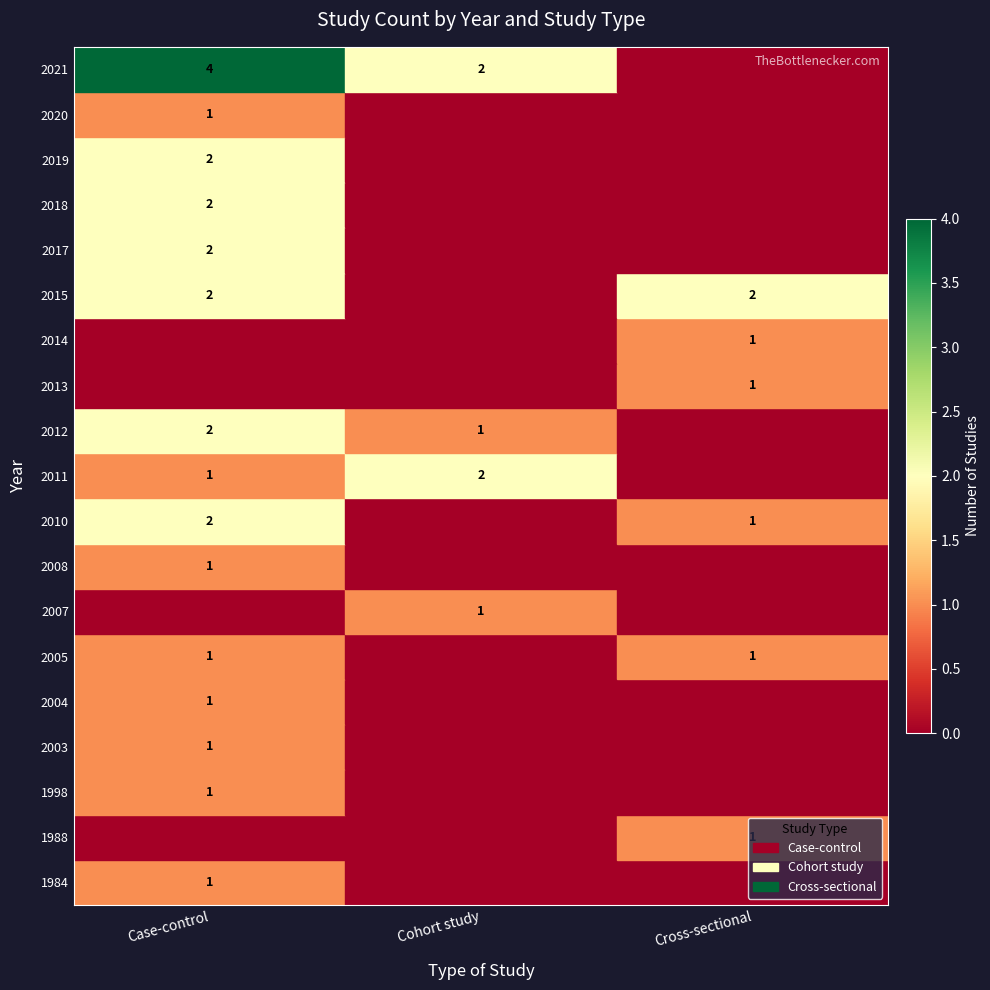

At which category is the sum across all series the highest?

Case-control